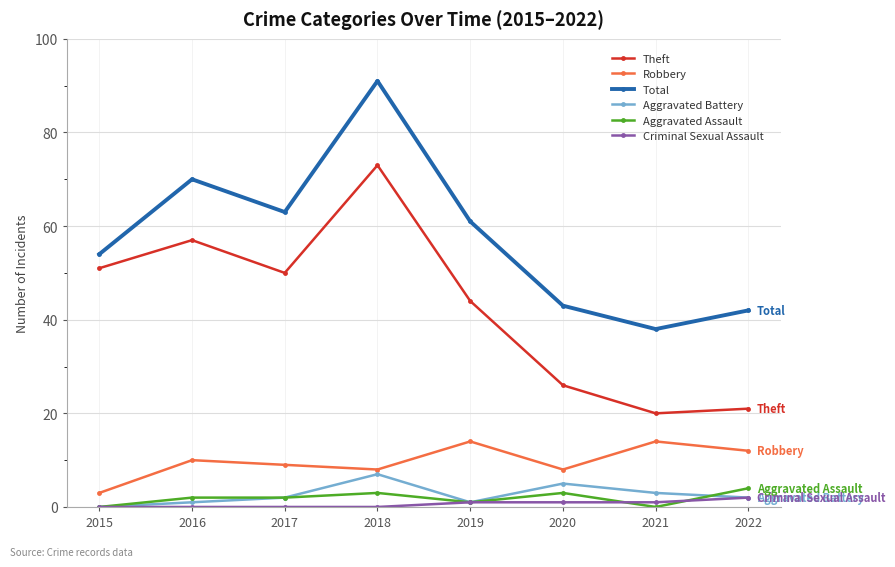

Which series ends up on top after the final intersection of Aggravated Assault and Criminal Sexual Assault?

Aggravated Assault